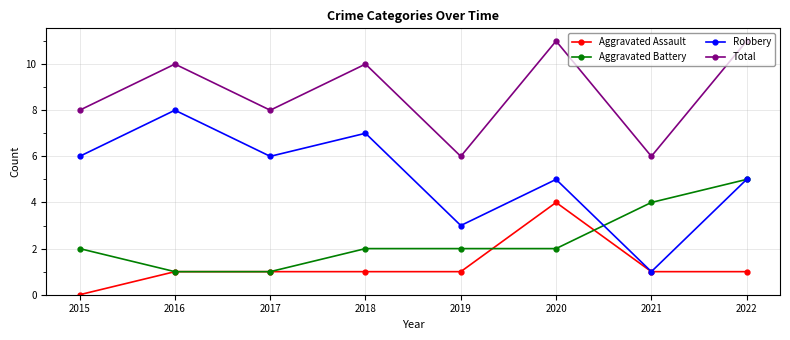

Rank the series by their average value, from lowest to highest.

Aggravated Assault, Aggravated Battery, Robbery, Total